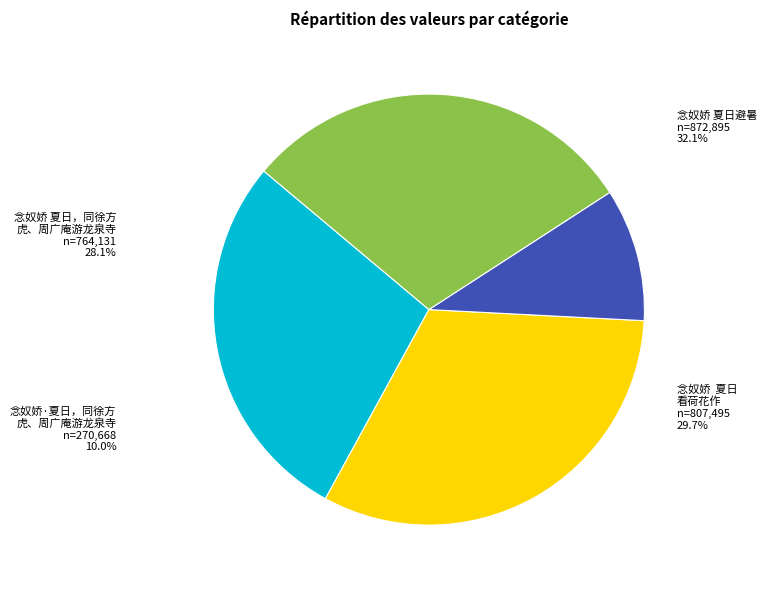

What percentage is NOT represented by 念奴娇 夏日避暑?

67.9%